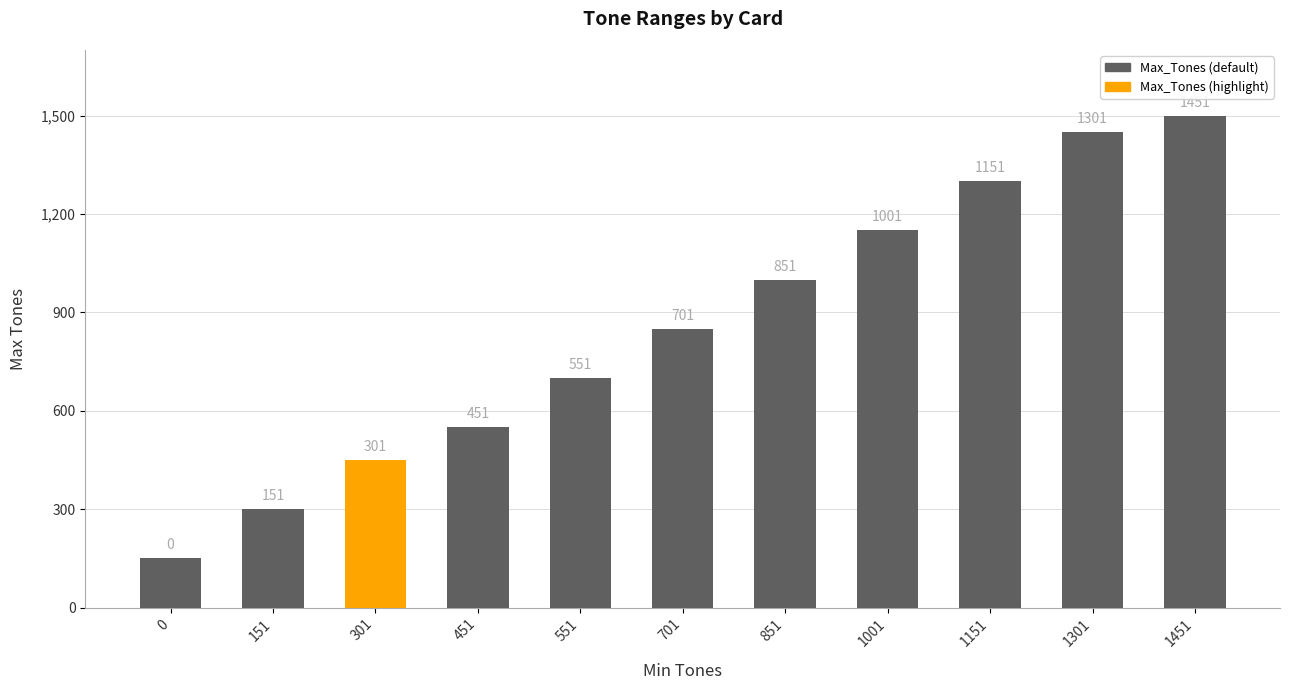

Reading left to right, list all the values displayed in this chart.

0=150	151=300	301=450	451=550	551=700	701=850	851=1000	1001=1150	1151=1300	1301=1450	1451=1500